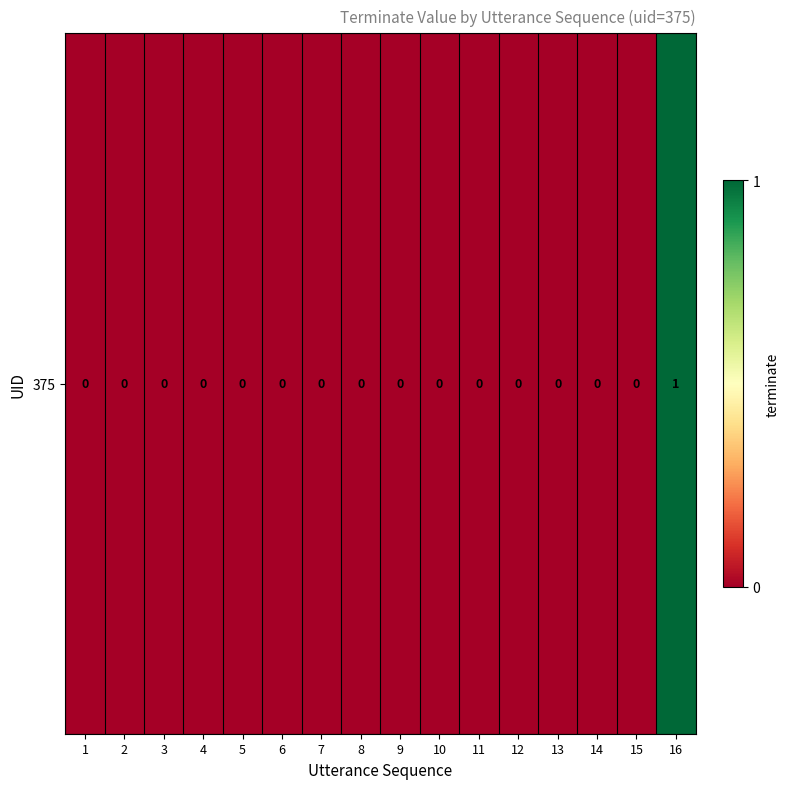

Reading right to left, extract all data points from this chart.

16=1	15=0	14=0	13=0	12=0	11=0	10=0	9=0	8=0	7=0	6=0	5=0	4=0	3=0	2=0	1=0